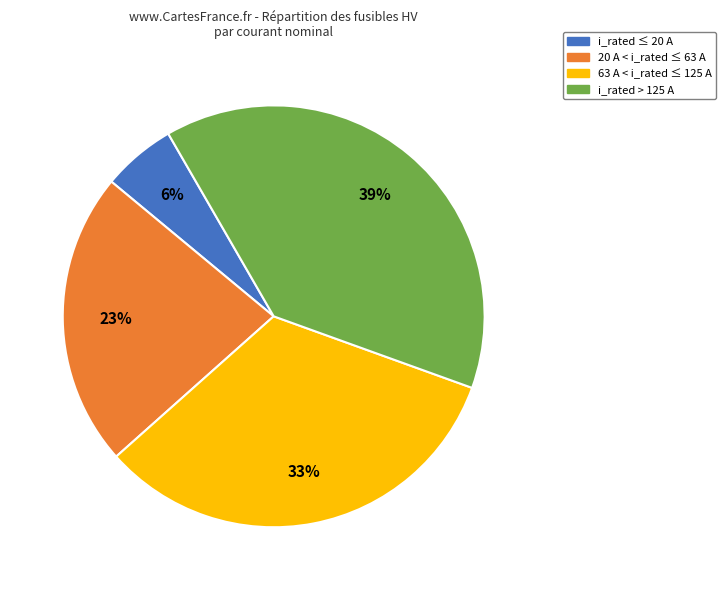

To the nearest percent, what is the average slice percentage?

25%